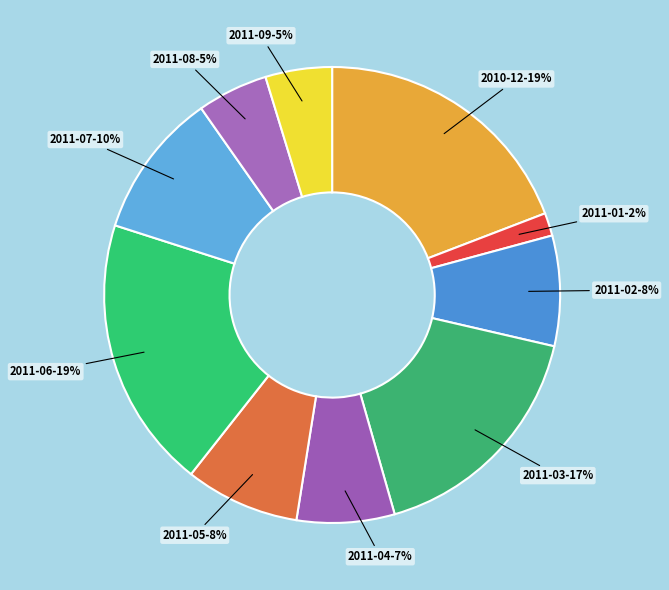

What is the smallest slice in the pie chart?

2011-01